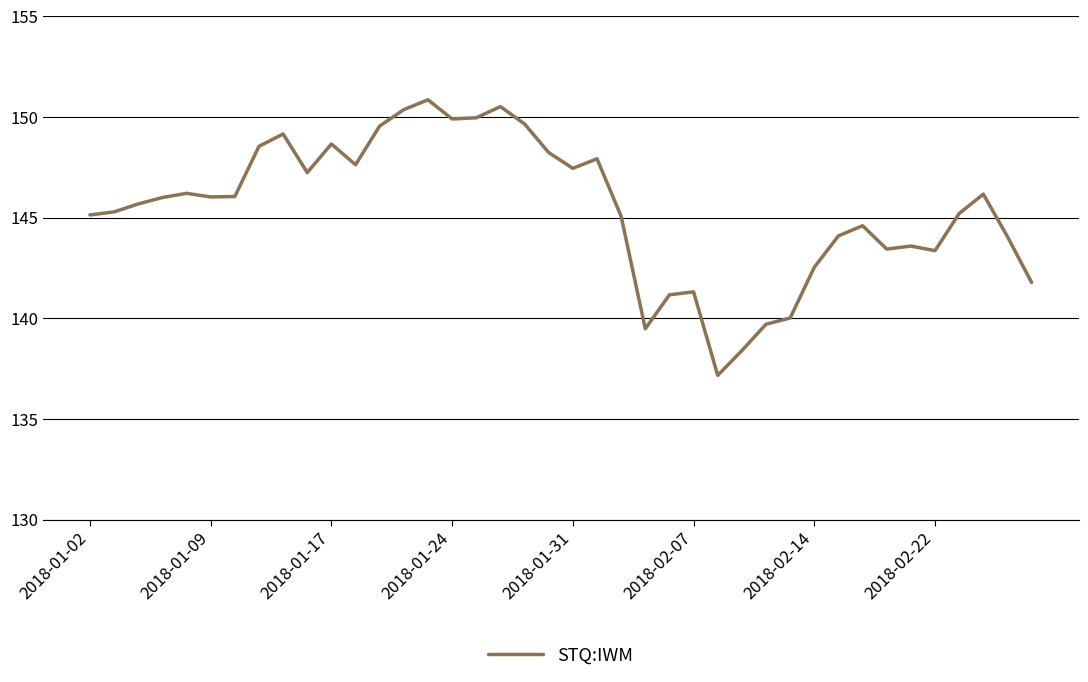

What is the greatest value displayed?

150.9